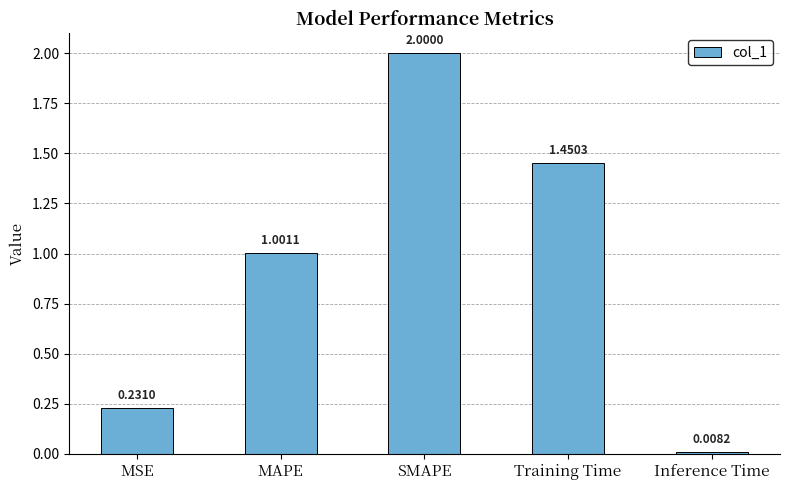

List the labels in order of value, largest first.

SMAPE, Training Time, MAPE, MSE, Inference Time